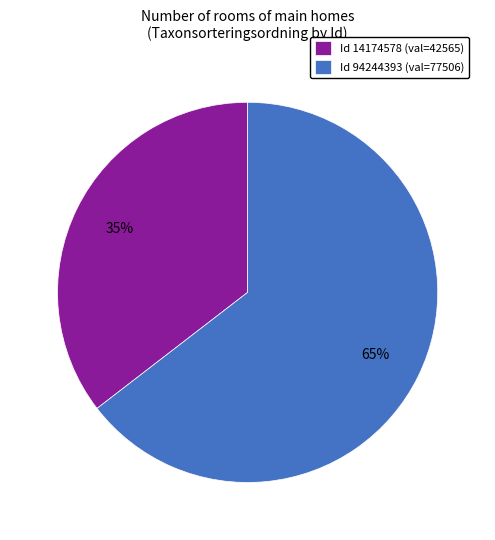

What percentage is the Id 14174578 (val=42565) slice, to the nearest percent?

35%